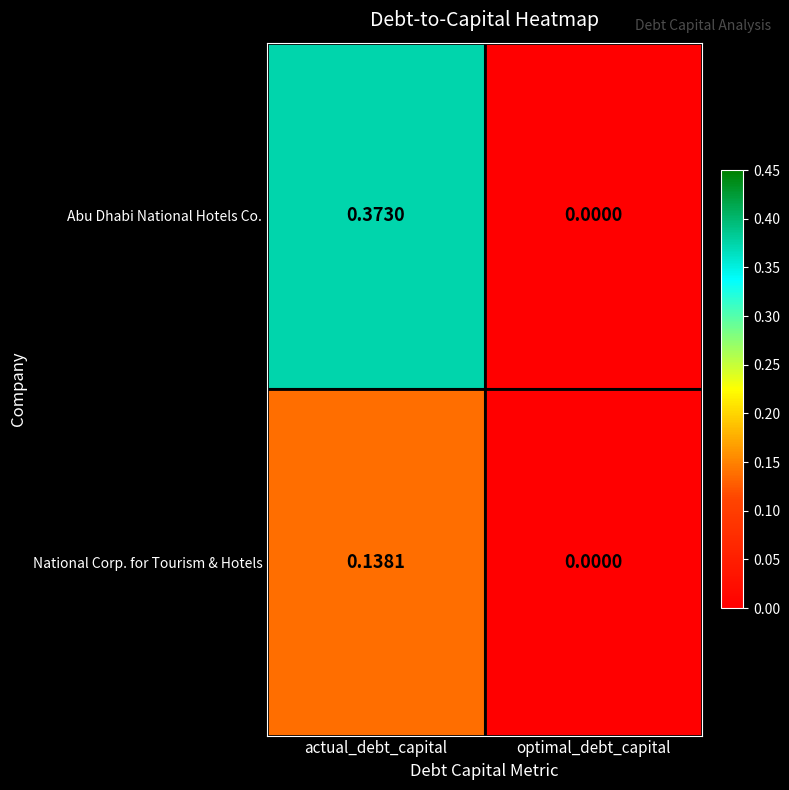

At which label is National Corp. for Tourism & Hotels closest to 0?

optimal_debt_capital